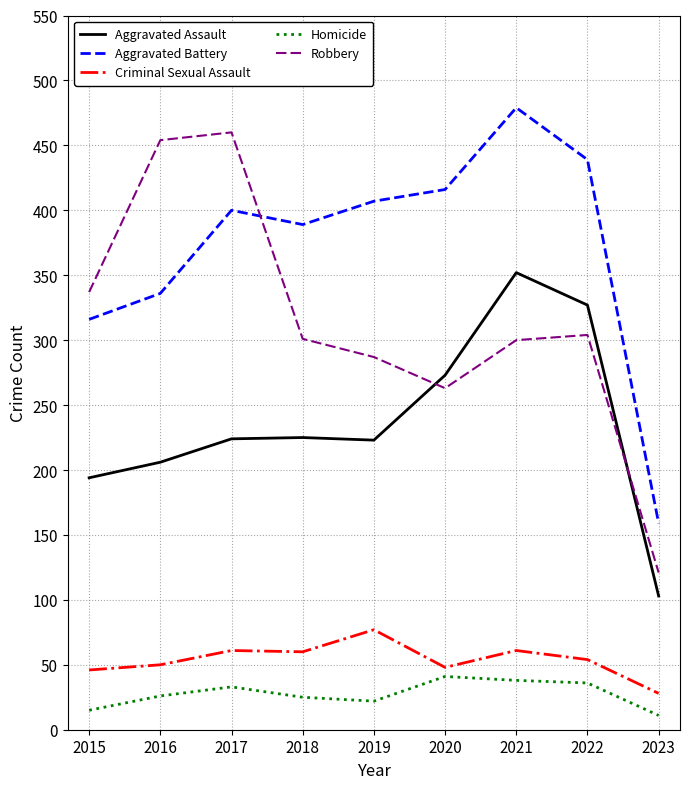

Where is the first local maximum for Aggravated Battery?

2017